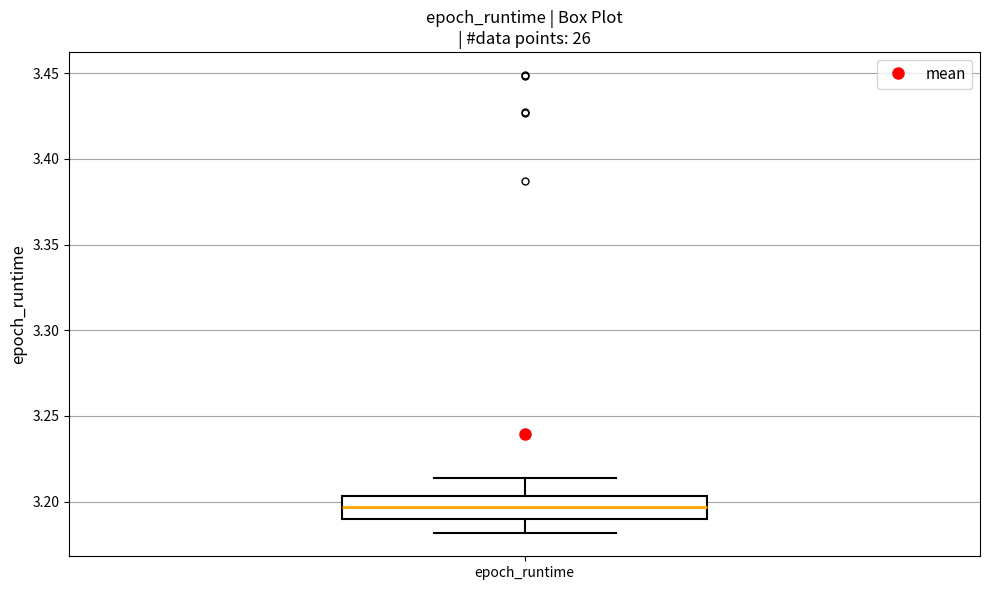

Read this box plot against the y-axis: the position of the median line, the range covered by the box, and the ends of both whiskers. The values are not printed on the chart, so give them approximately, as read against the axis.

median 3.195, box 3.190 to 3.205, whiskers 3.180 to 3.215